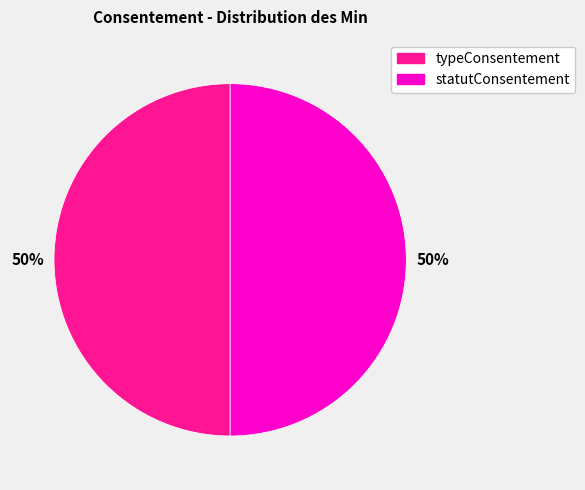

To the nearest percent, what is the average slice percentage?

50%